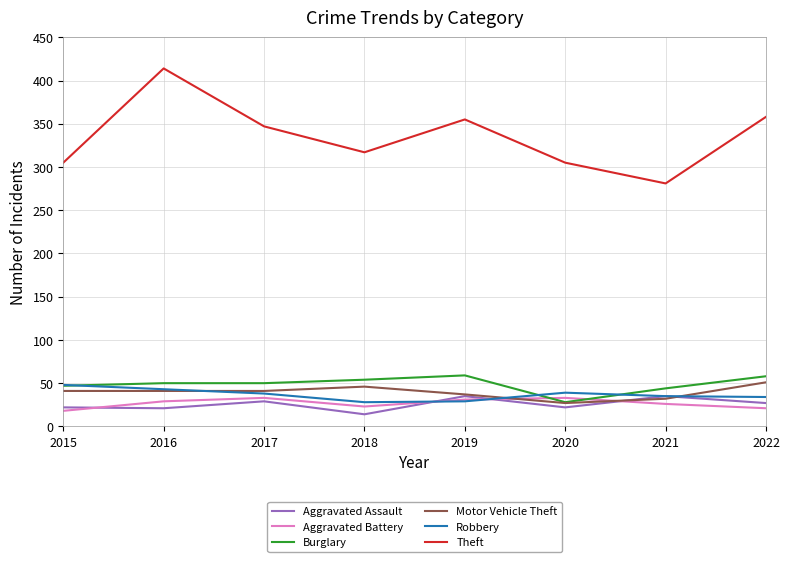

Is it true that Theft equals 358 at 2022?

True